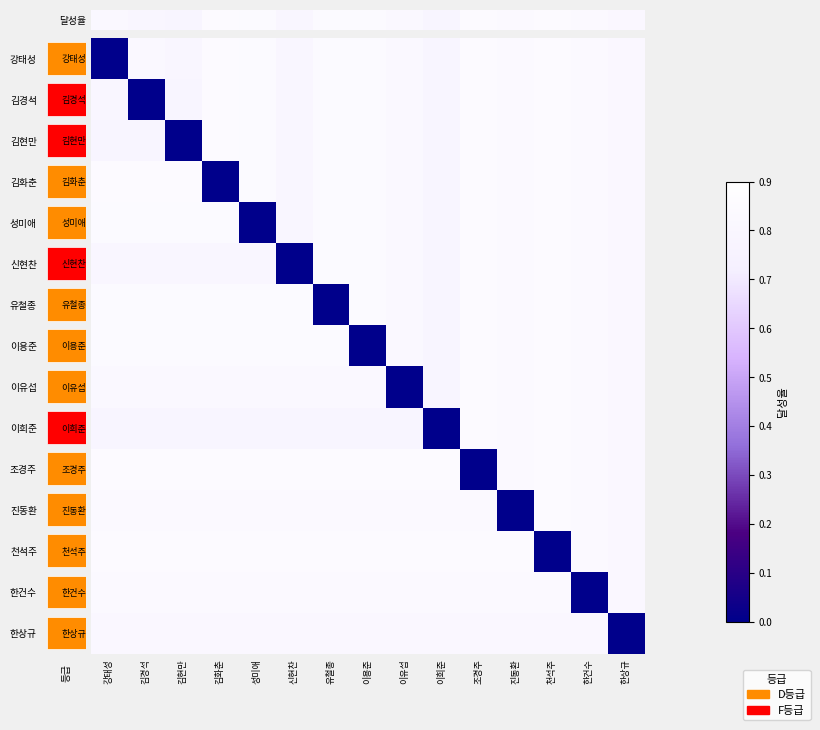

What is the sum of the 신현찬 values at 신현찬 and 김화춘?

0.8